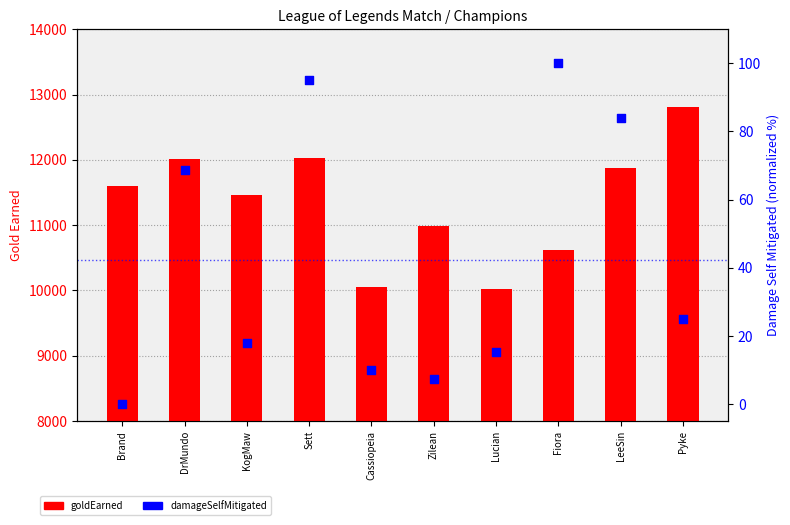

Which series has the widest spread of Y values?

goldEarned